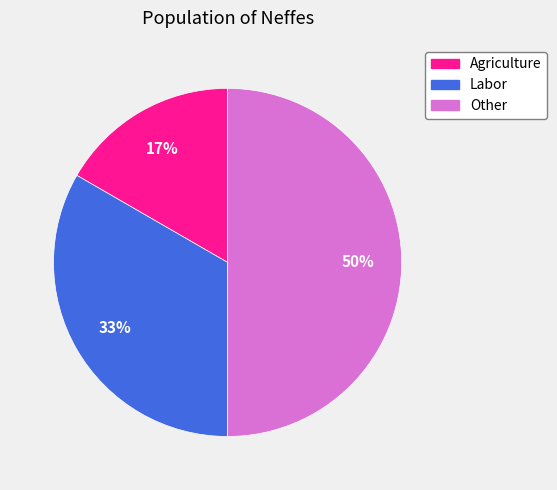

Which slice is the largest?

Other